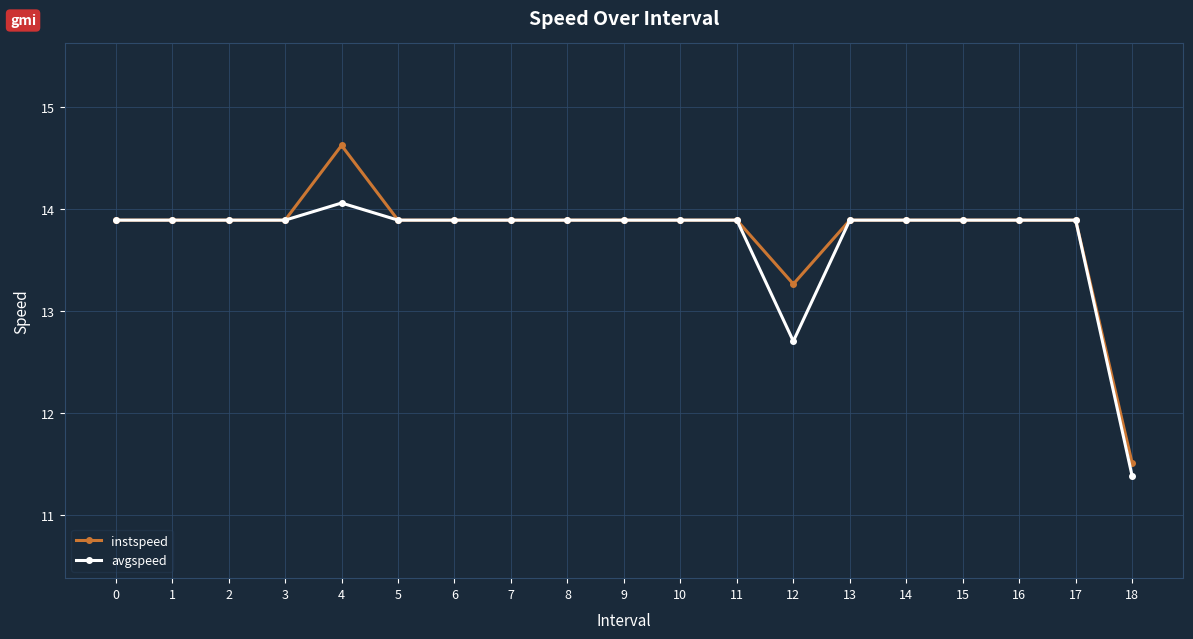

At which category is the sum across all series the highest?

4